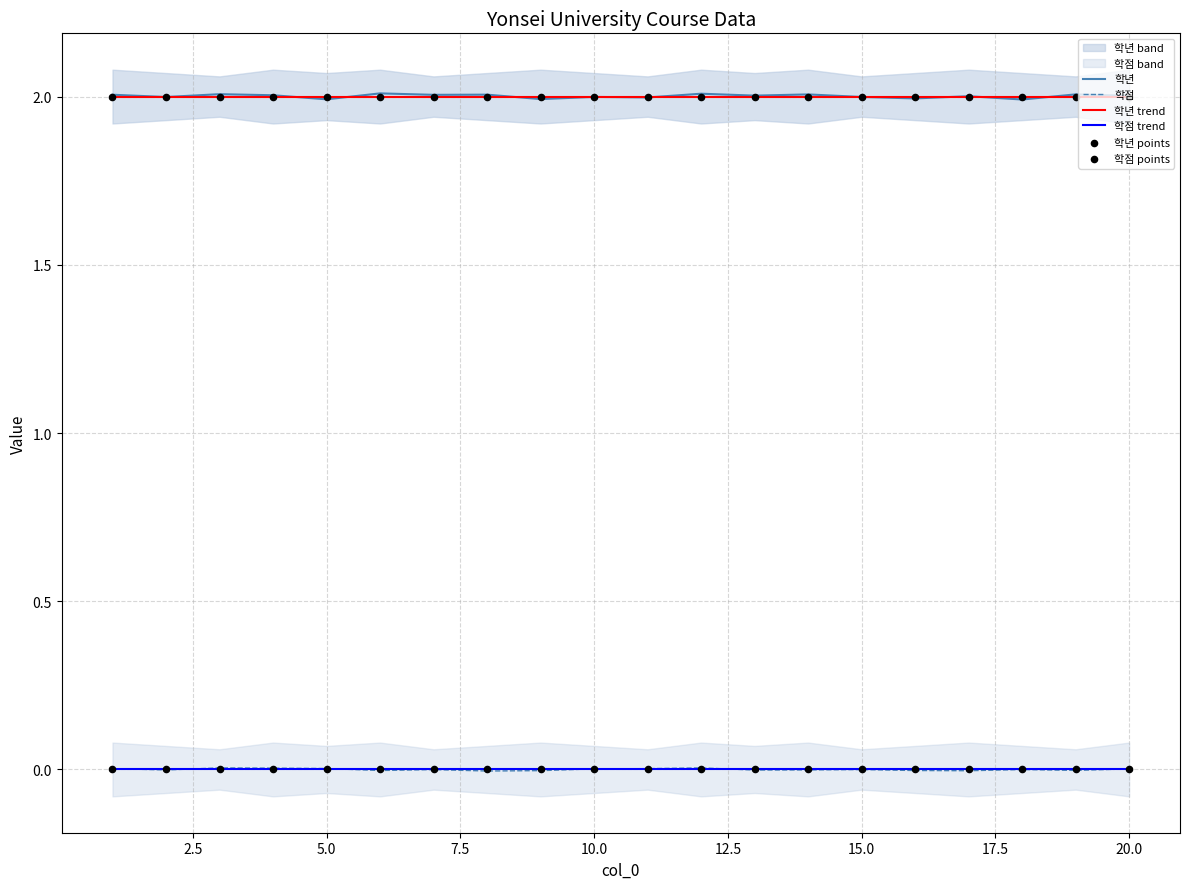

Which series has the largest total across all categories?

학년